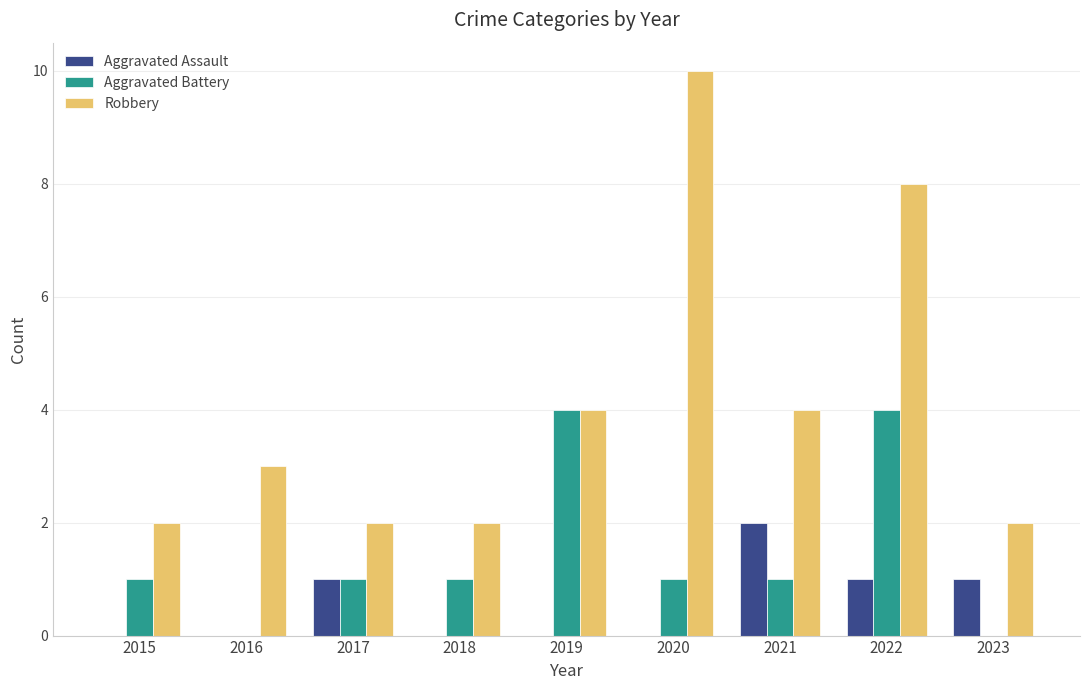

Are the bars grouped side by side (vs. stacked)?

Yes